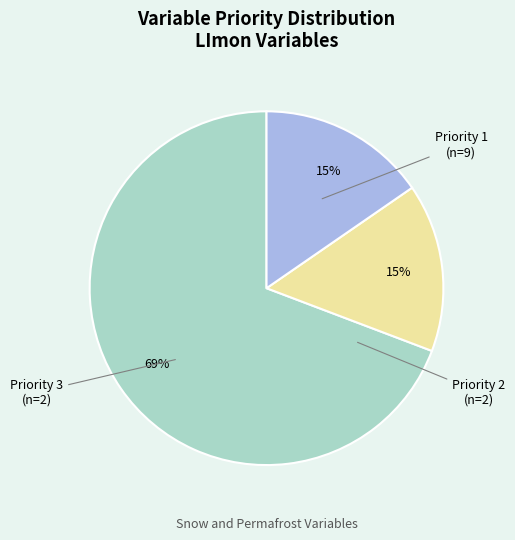

To the nearest percent, what is the combined percentage of Priority 1 and Priority 3?

85%